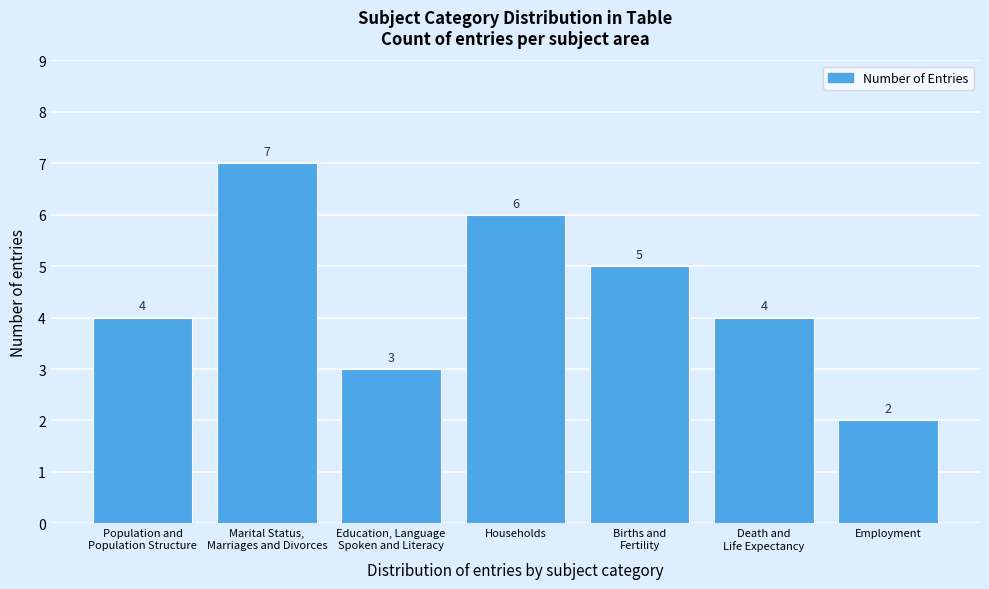

Reading left to right, extract all data points from this chart.

4	7	3	6	5	4	2